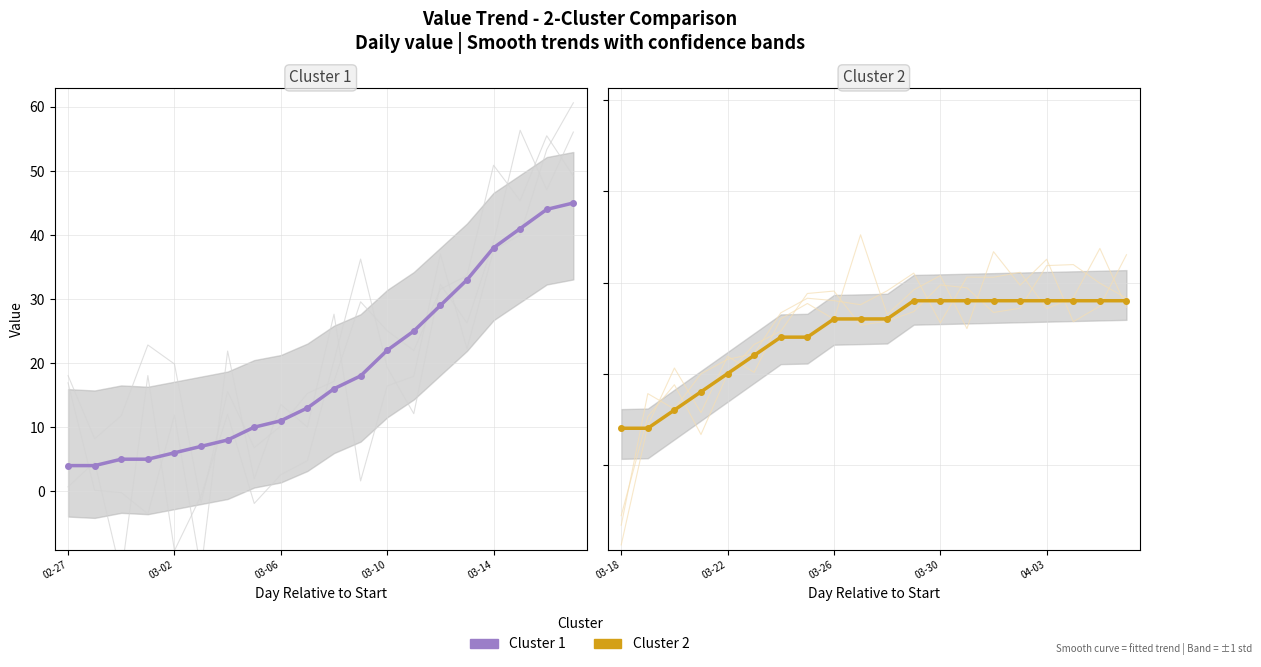

What is the difference between the highest and lowest values at 17?

33